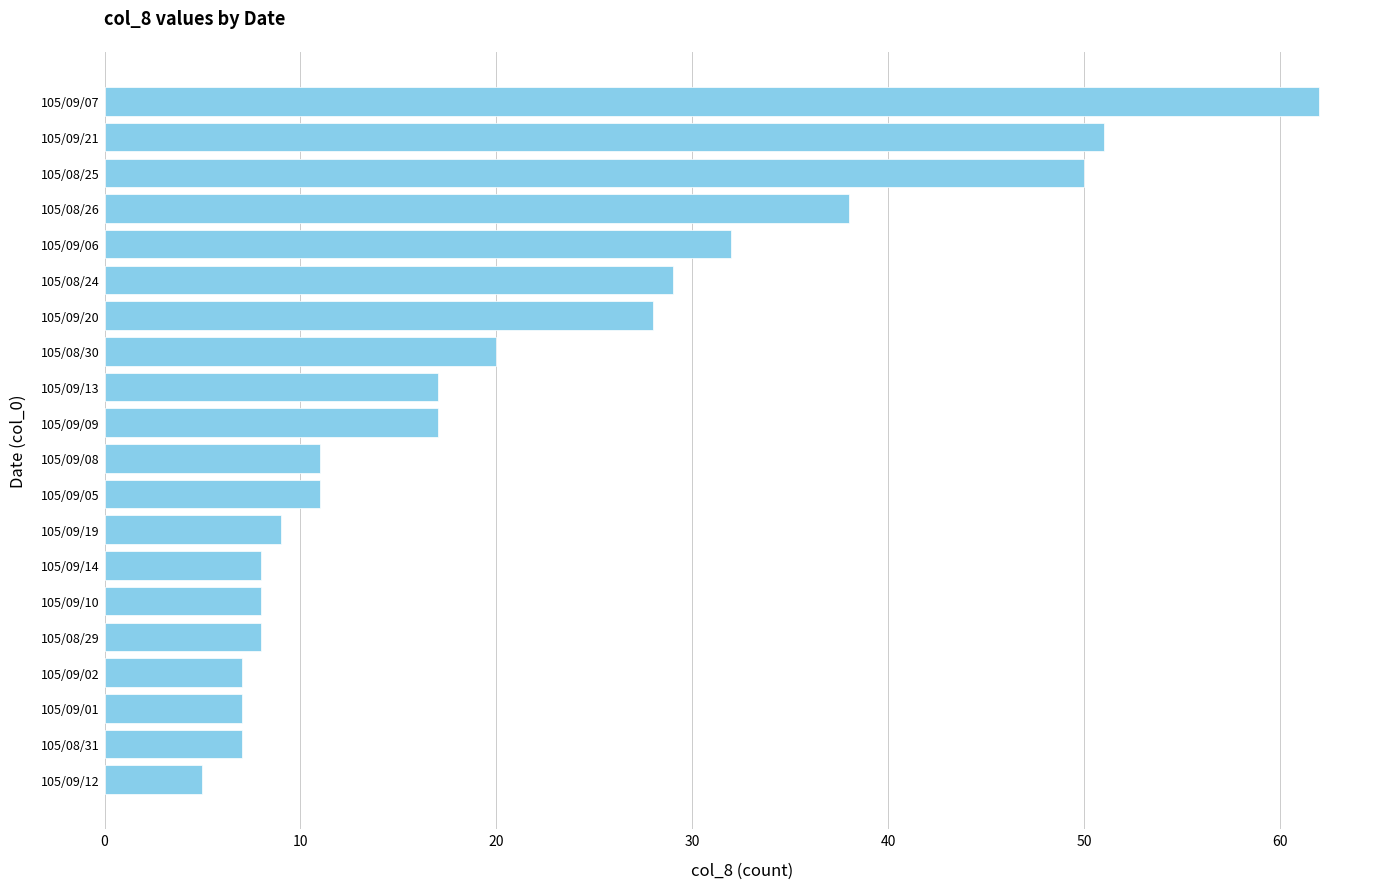

What is the difference between the second highest and minimum values?

46